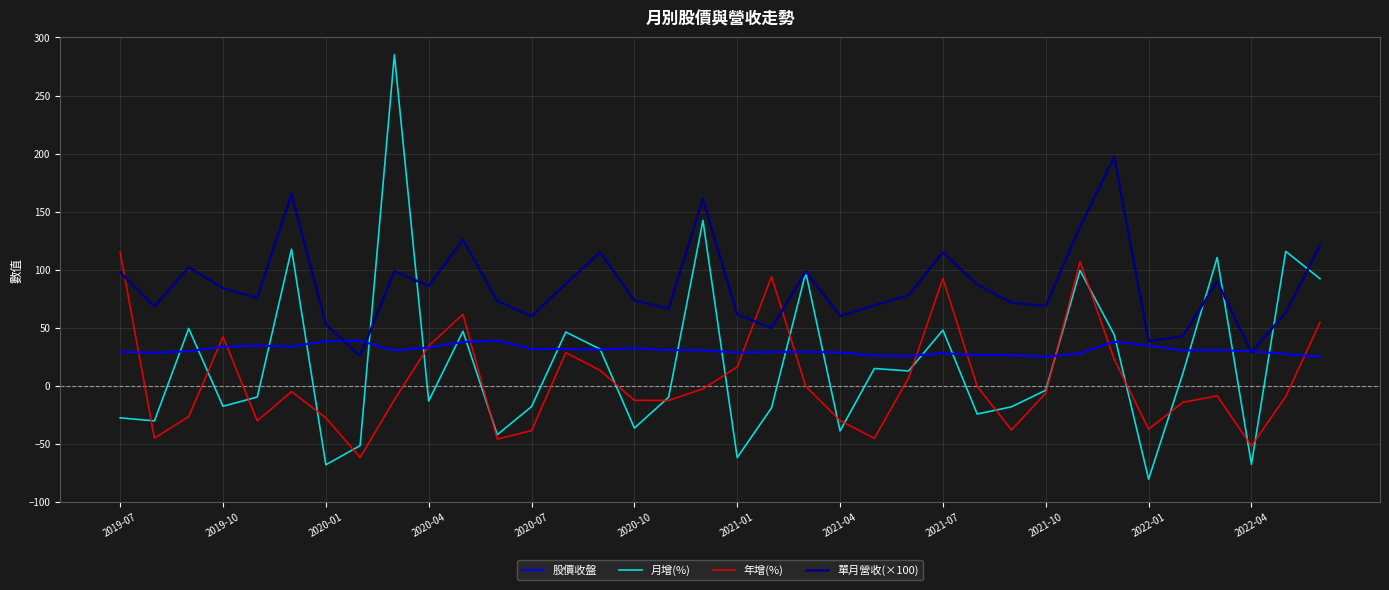

What is the lowest value of the 股價收盤 series?

25.1